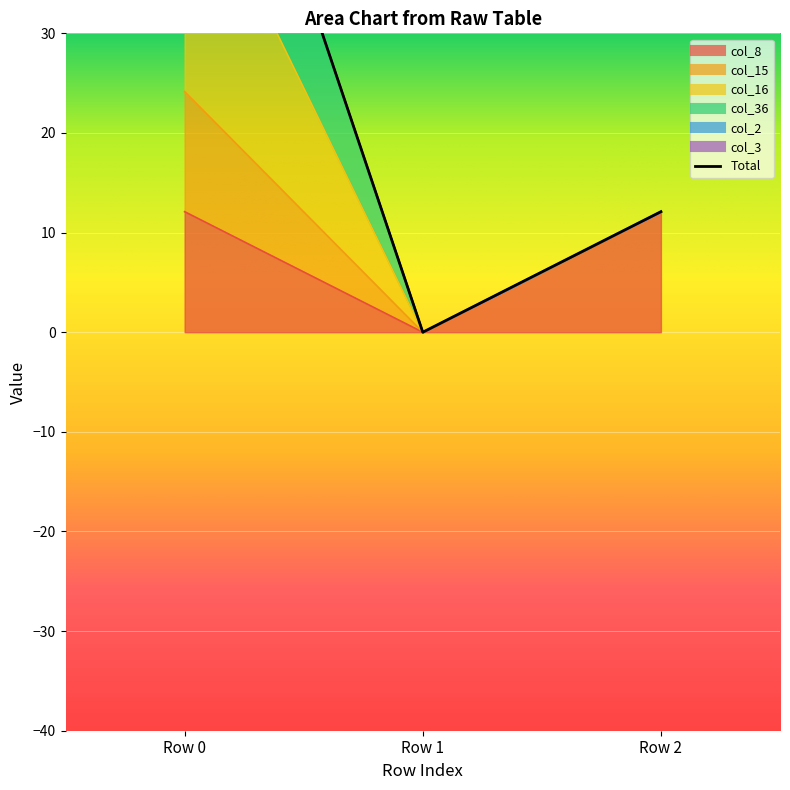

The col_36 series shows 21.6 at Row 2. True or false?

False